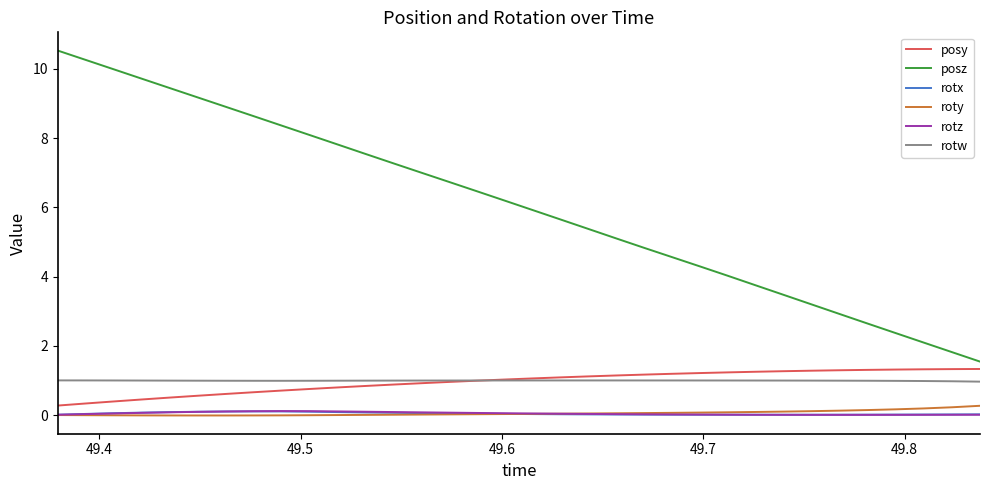

How many categories are shown in the chart?

34